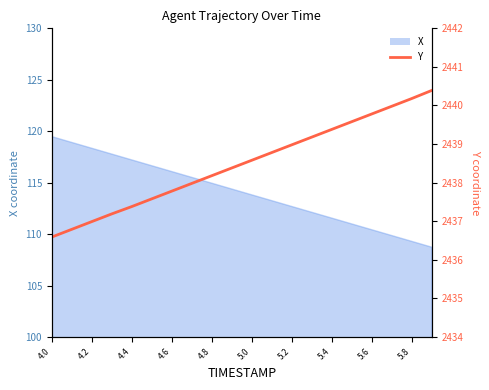

What is the label of the 19th point from the left?

5.8